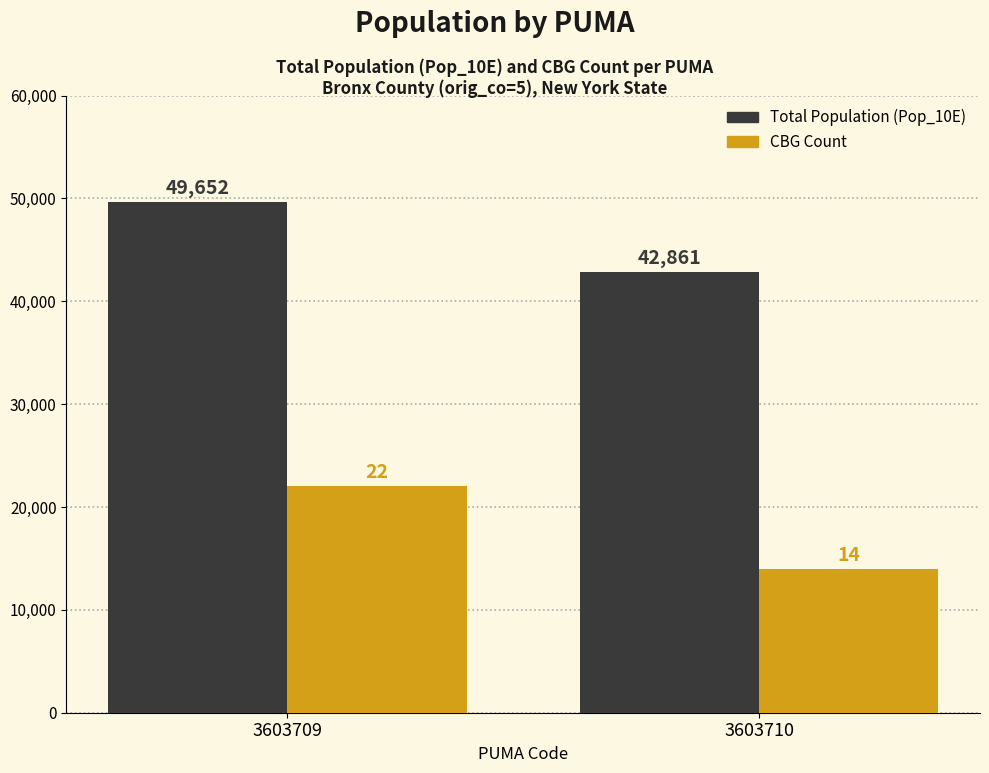

What is the difference between the highest and lowest values at 3603710?

28861